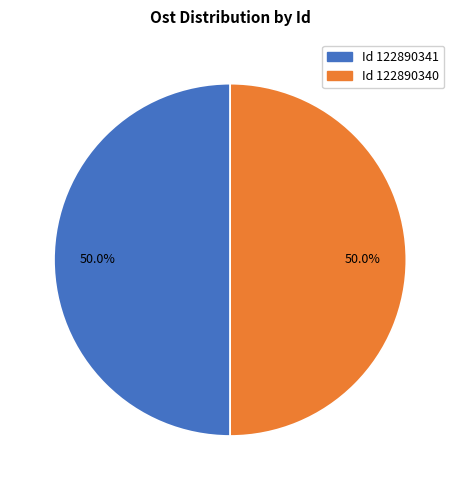

How many slices are in this pie chart?

2